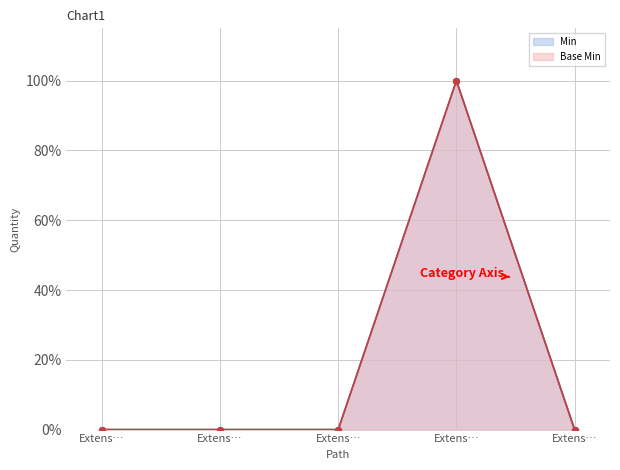

Which series reaches the maximum Y coordinate?

Min